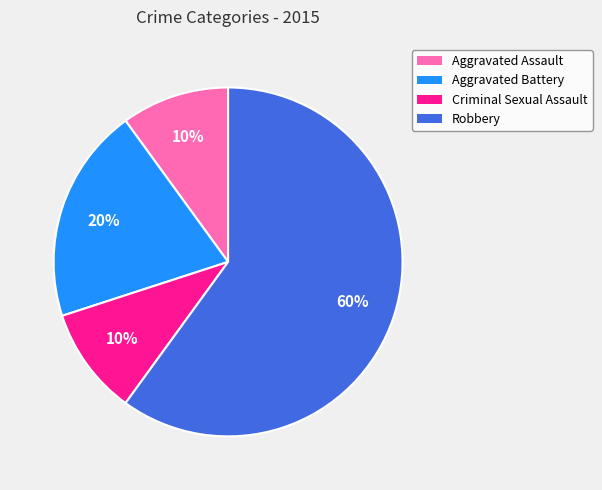

Combined, do Aggravated Assault and Robbery account for over 50%?

Yes